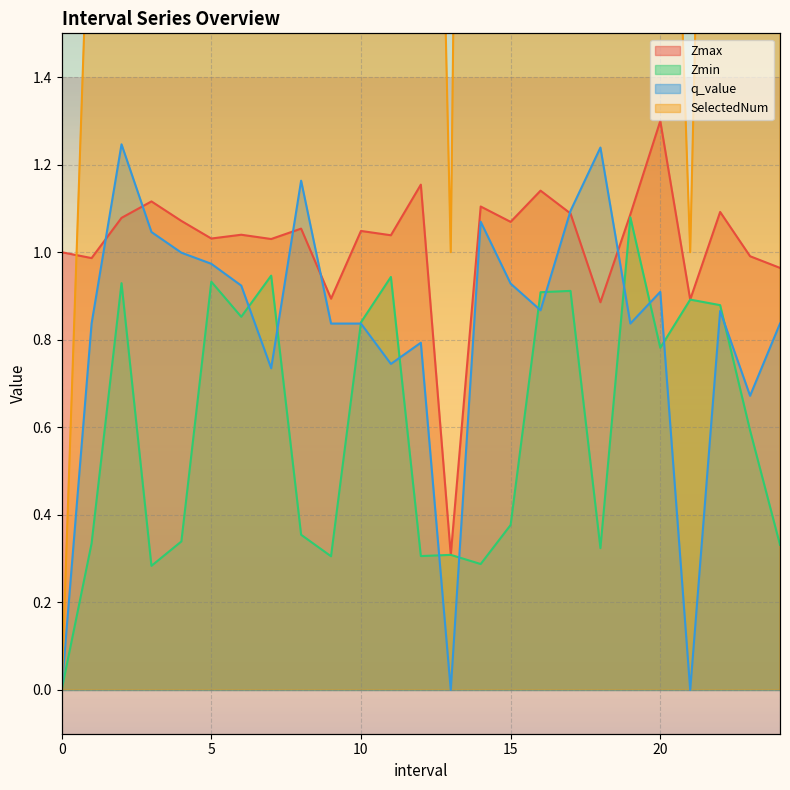

At which category is the sum across all series the highest?

8.0